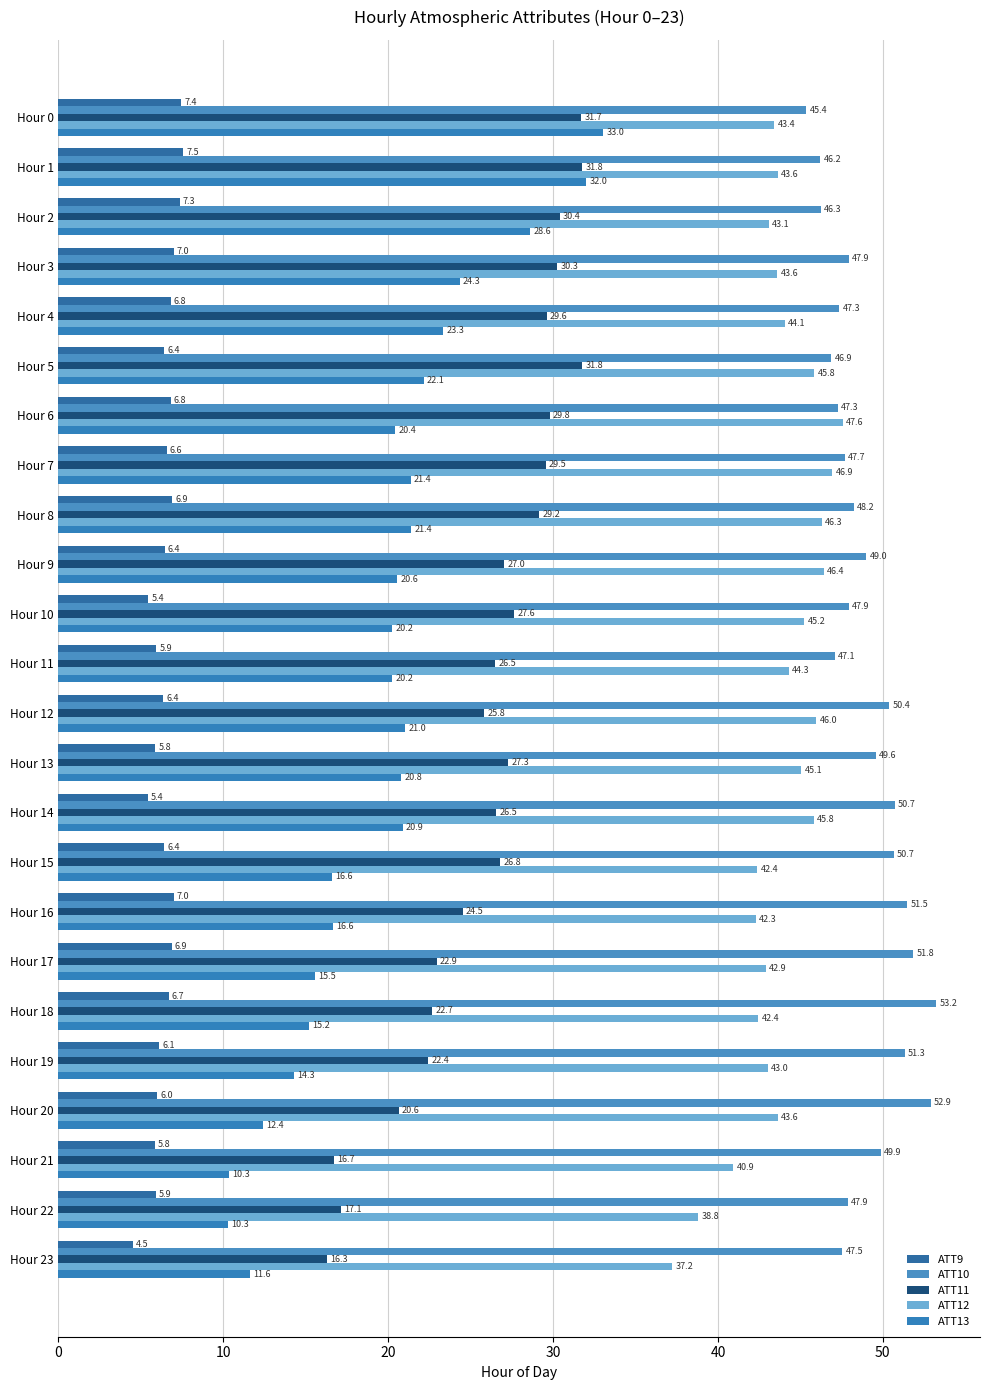

How many categories are shown in the chart?

24